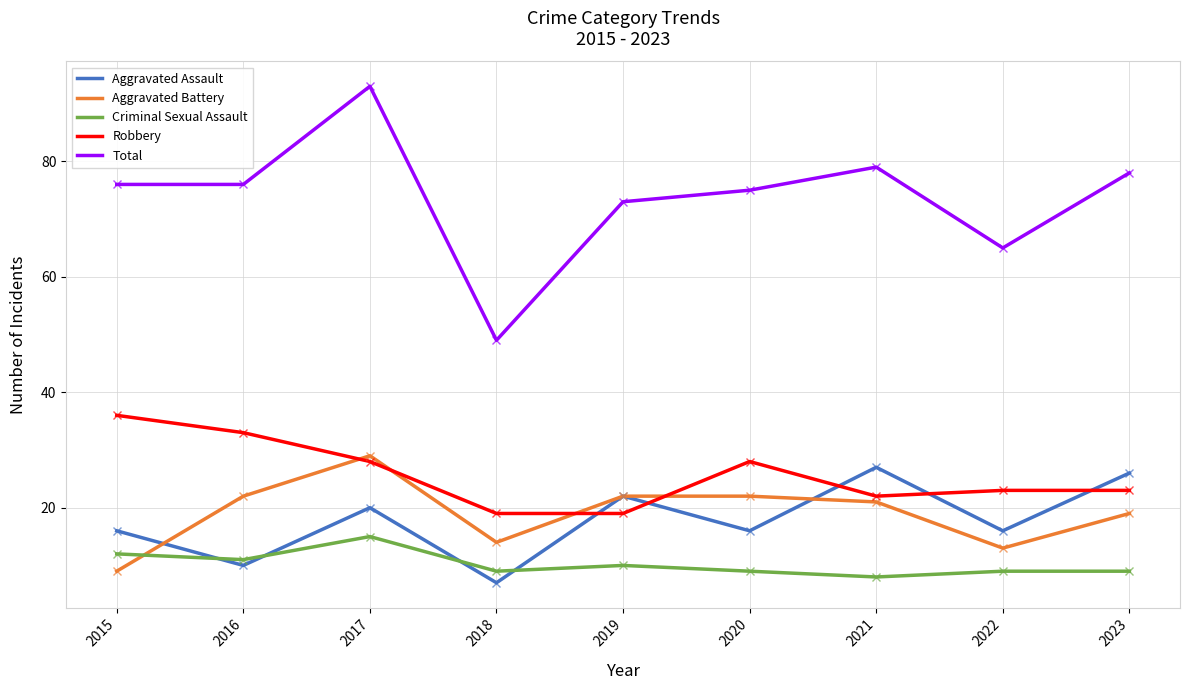

Reading left to right, transcribe all the data shown in this chart.

Aggravated Assault: 16	10	20	7	22	16	27	16	26
Aggravated Battery: 9	22	29	14	22	22	21	13	19
Criminal Sexual Assault: 12	11	15	9	10	9	8	9	9
Robbery: 36	33	28	19	19	28	22	23	23
Total: 76	76	93	49	73	75	79	65	78